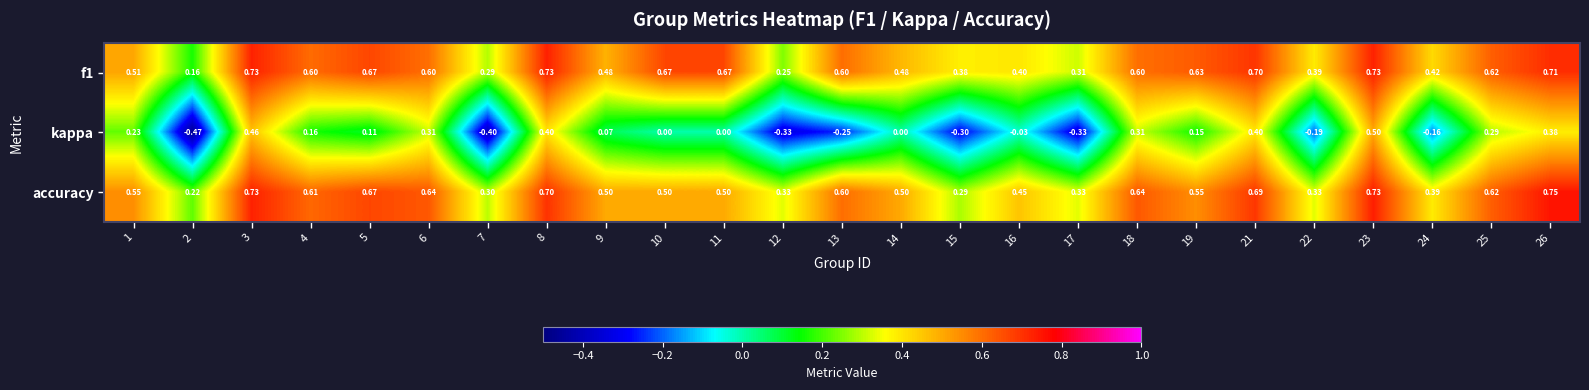

Is the value of kappa at 7 greater than the value of accuracy at 25?

No